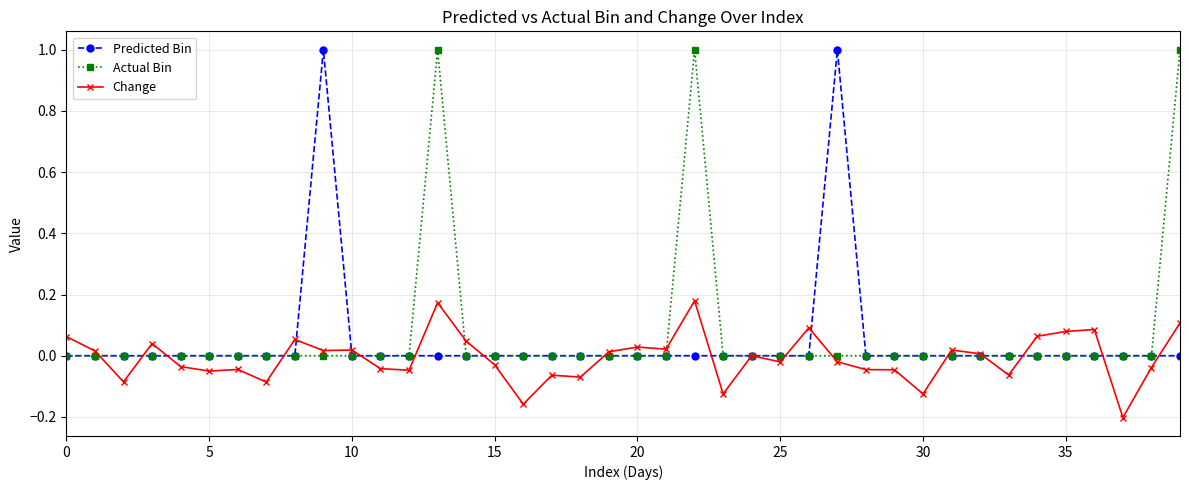

How many Actual Bin values are between 0 and 1?

40